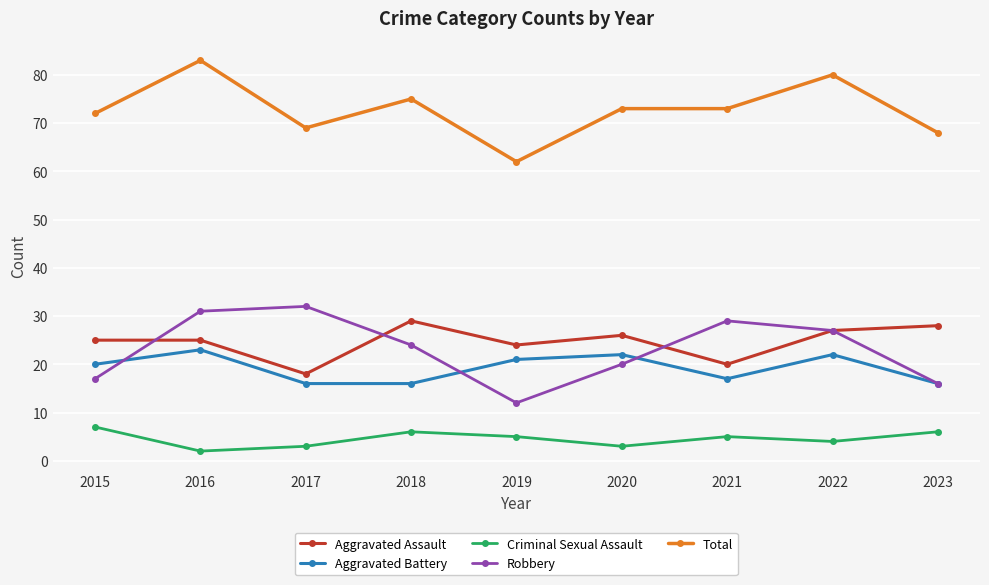

Reading left to right, transcribe all the data shown in this chart.

Aggravated Assault: 25	25	18	29	24	26	20	27	28
Aggravated Battery: 20	23	16	16	21	22	17	22	16
Criminal Sexual Assault: 7	2	3	6	5	3	5	4	6
Robbery: 17	31	32	24	12	20	29	27	16
Total: 72	83	69	75	62	73	73	80	68